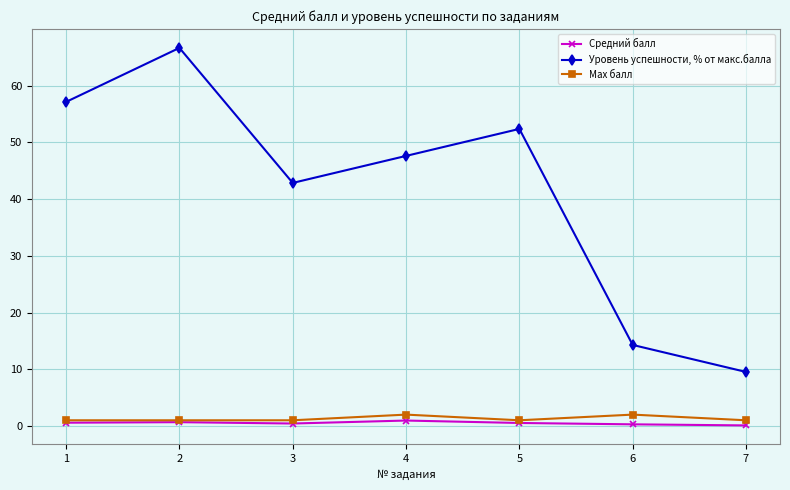

Which series has the widest spread of values?

Уровень успешности, % от макс.балла